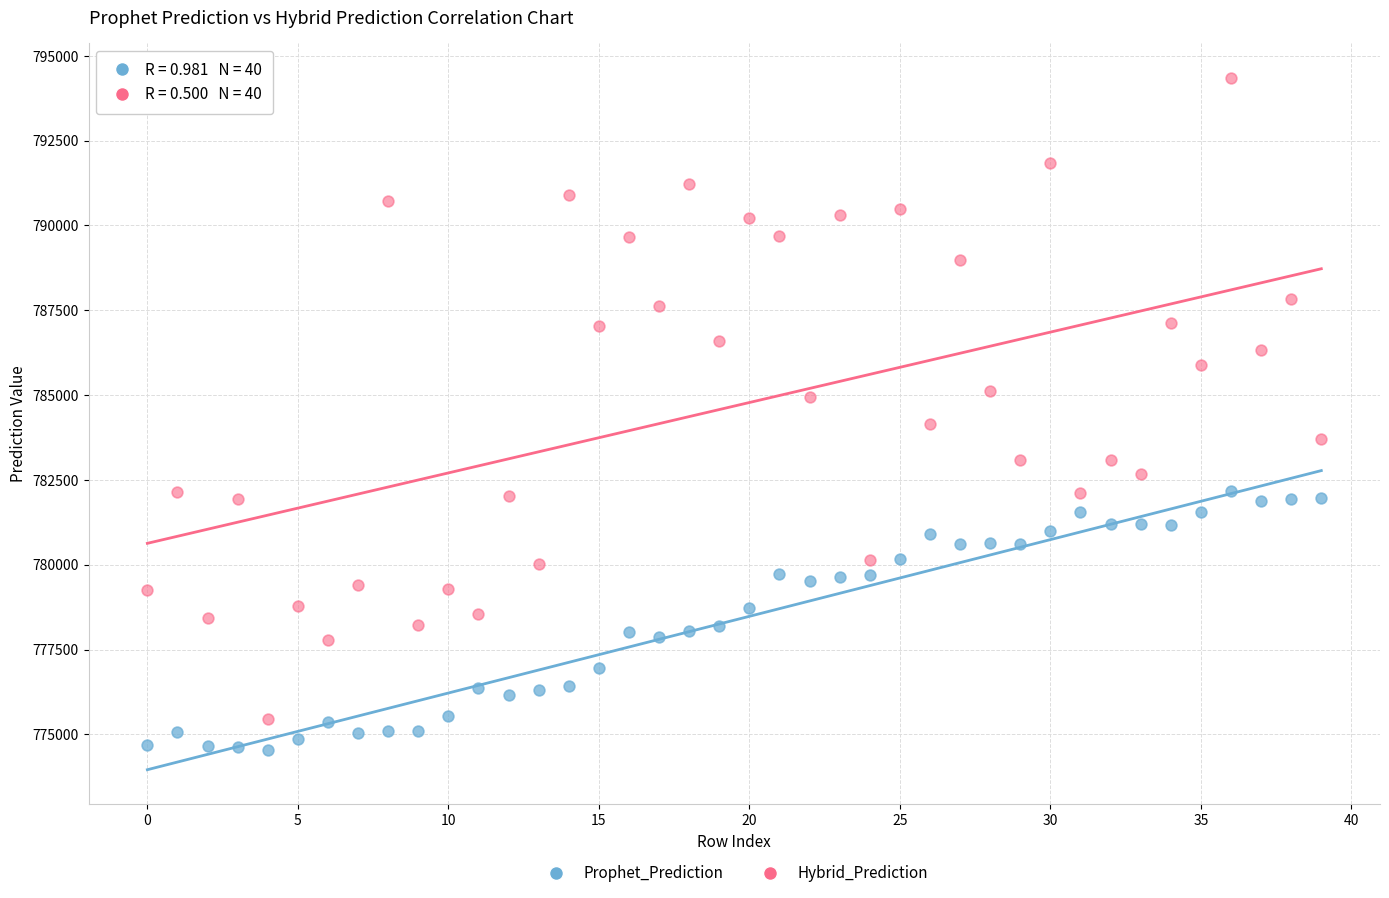

Across all data points, what is the range of Y values (max minus min)?

19819.1